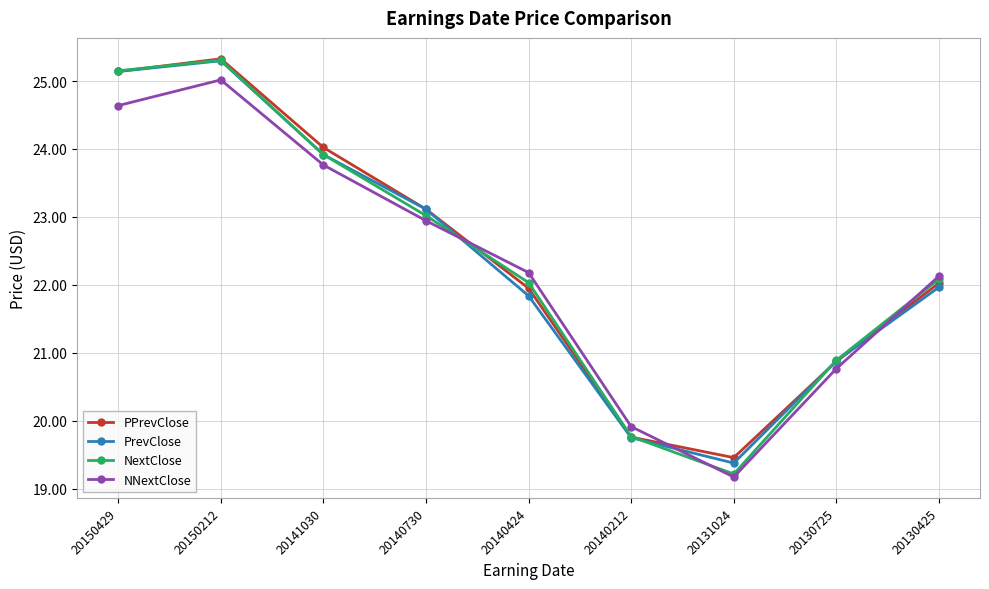

What is the difference between the NextClose values at 20140212 and 20150429?

5.4